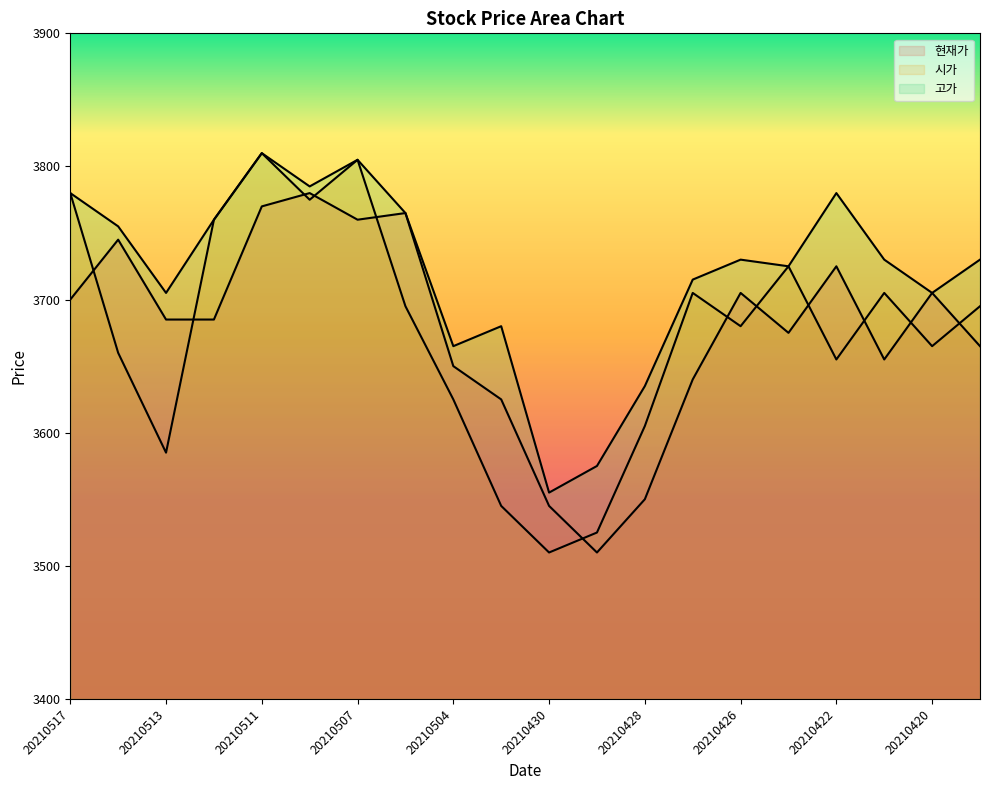

Is it true that 현재가 equals 6263 at 20210428?

False